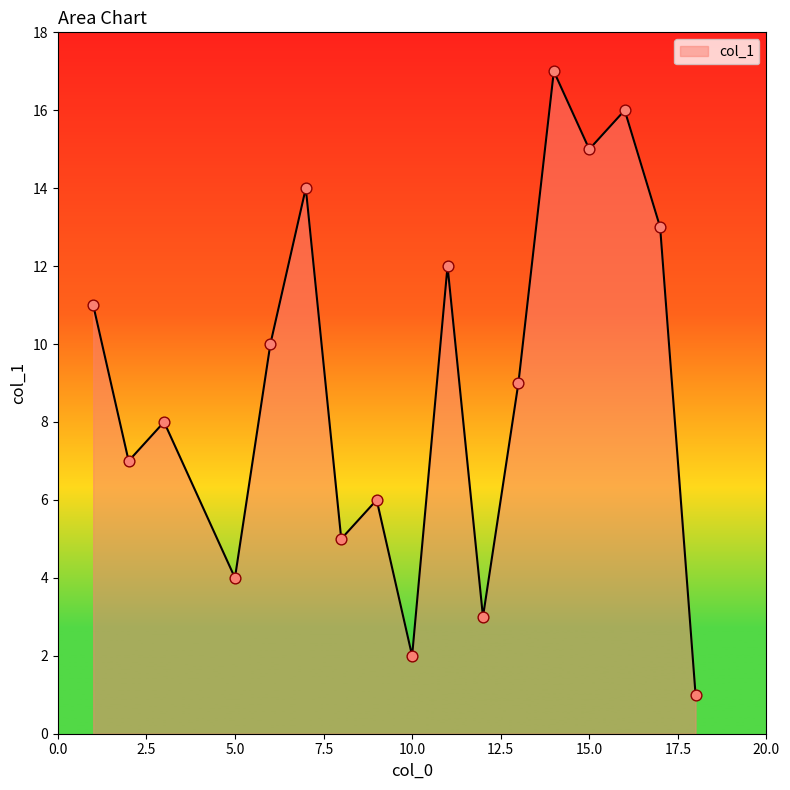

What is the greatest value displayed?

17